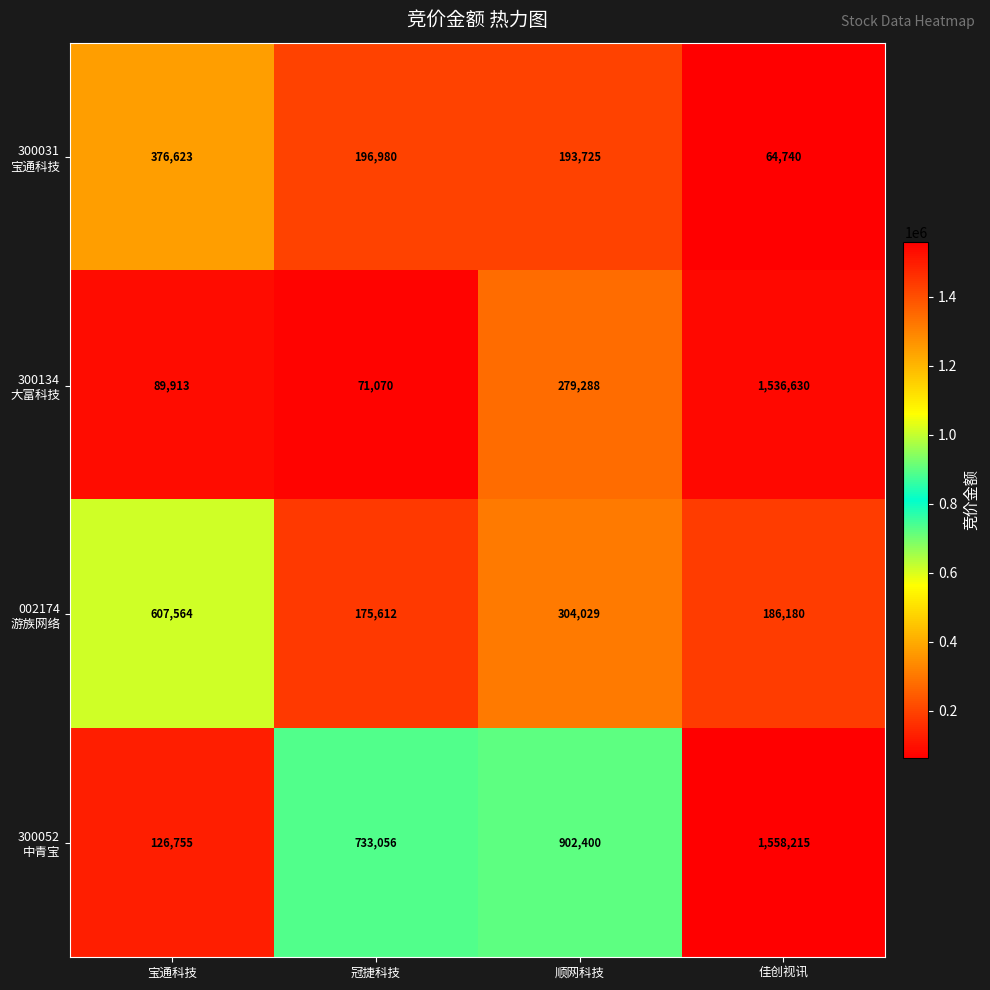

What is the total value across all series at 宝通科技?

1200855